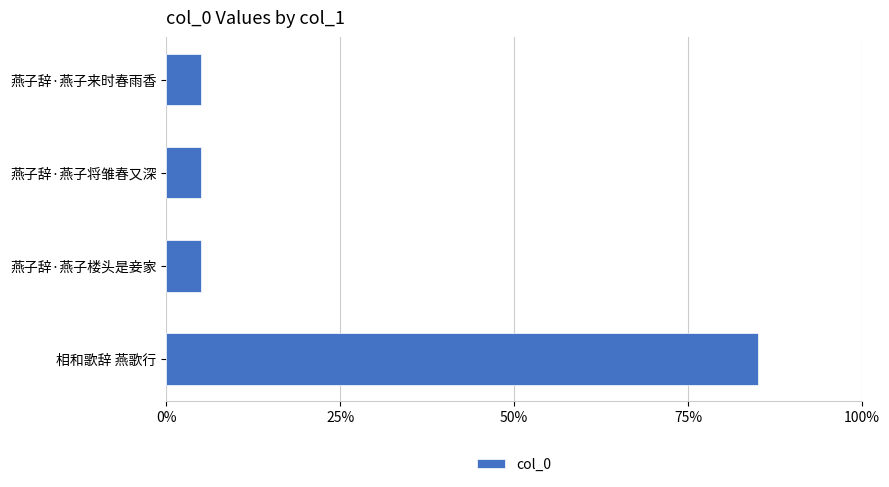

What value does the data have at 燕子辞·燕子楼头是妾家?

5.0